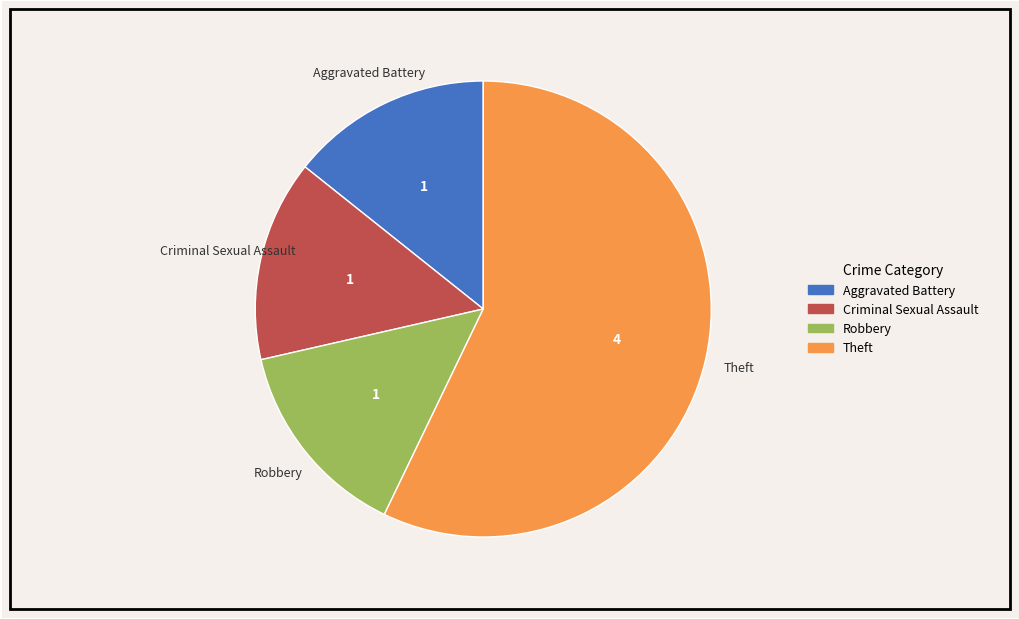

How many segments does this pie chart have?

4